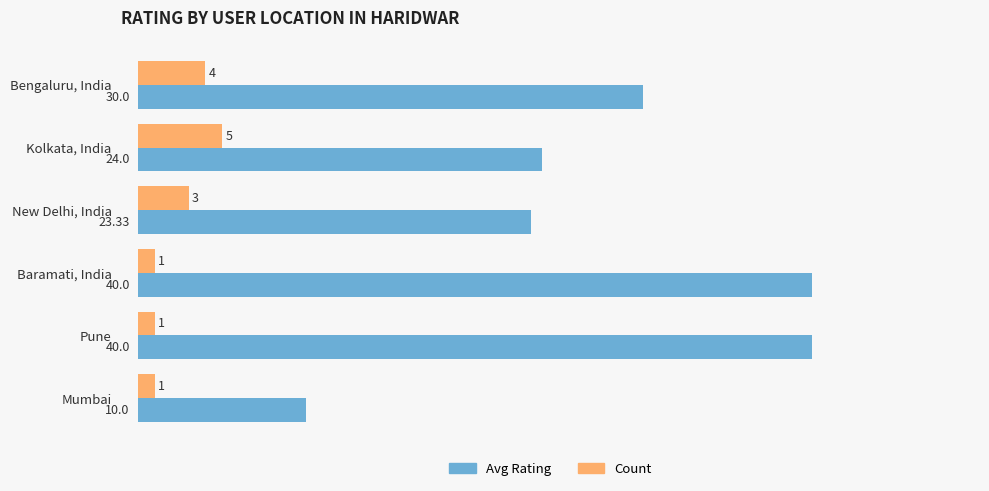

Which series has the largest range (max minus min)?

Avg Rating